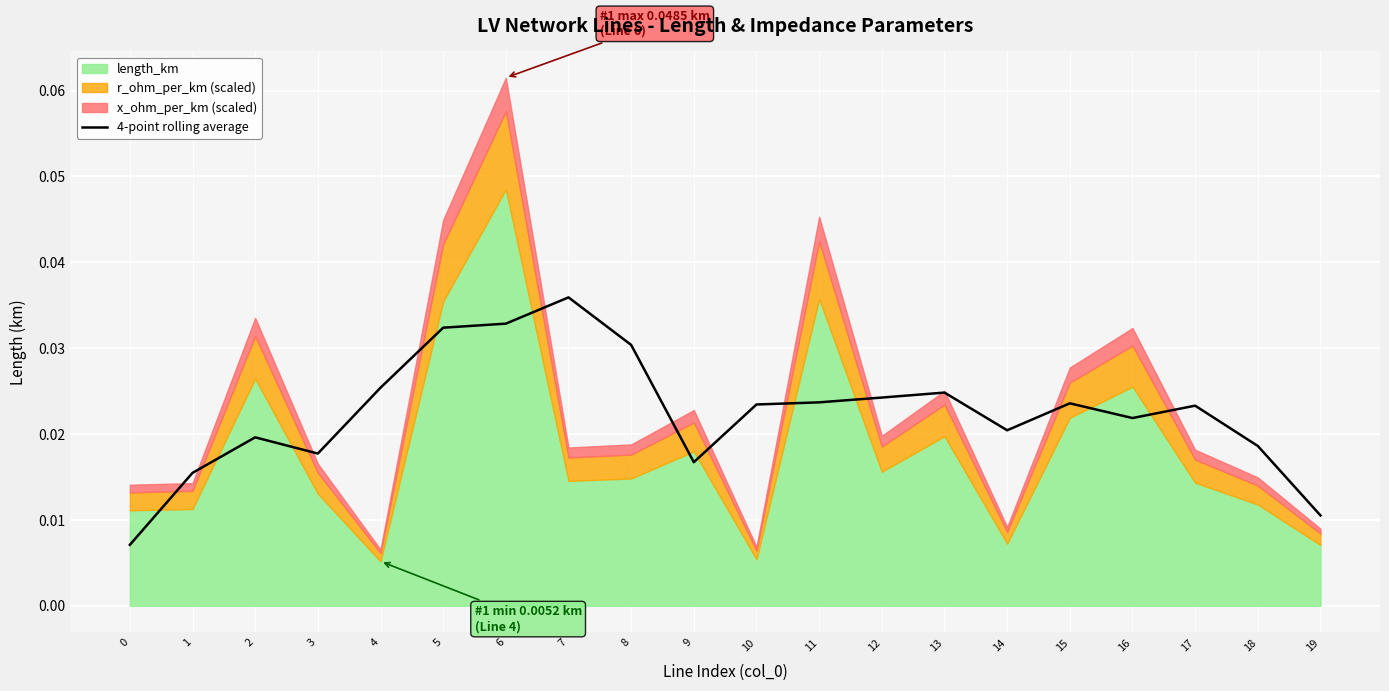

At which label does 4-point rolling average reach its peak?

7